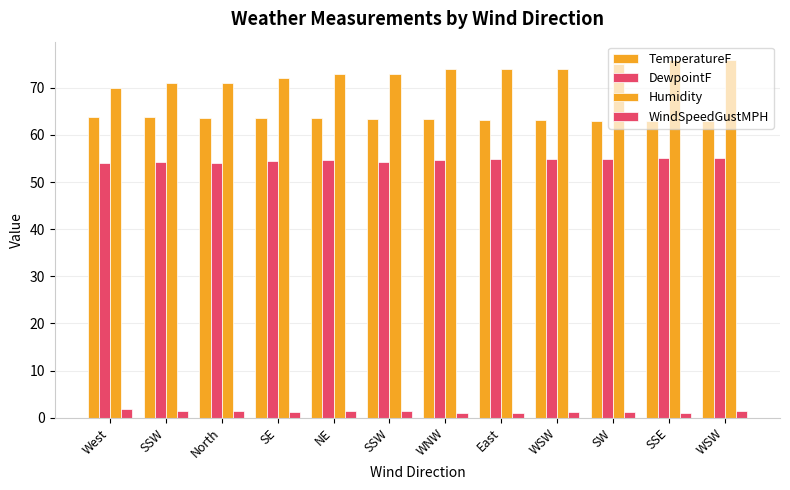

Count the number of data series in this chart.

4